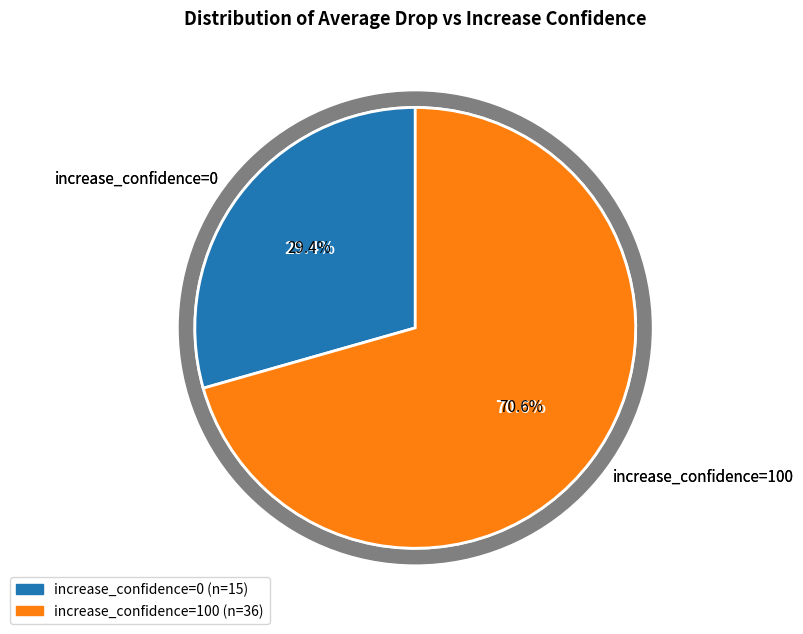

Is there a majority slice in this chart?

No